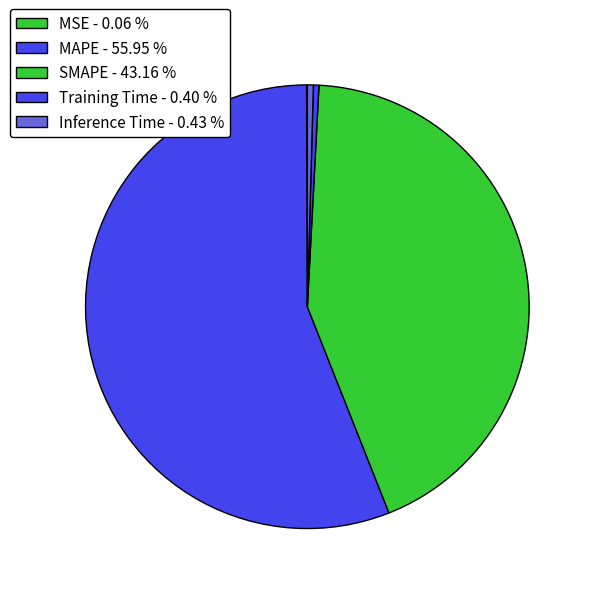

Is the sum of Inference Time and SMAPE greater than half?

No